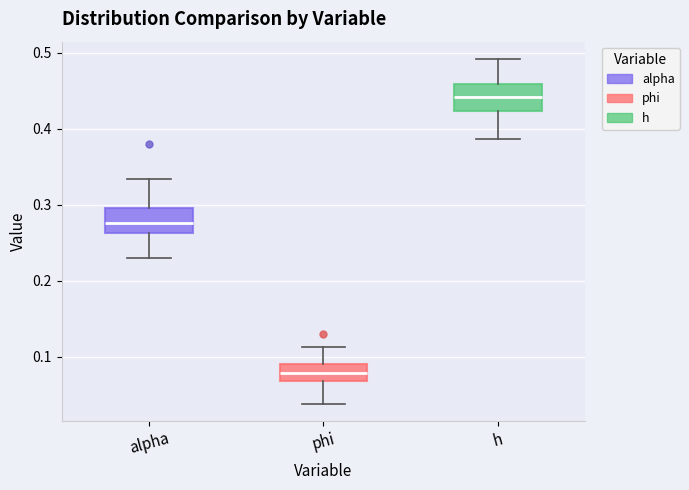

Which box's median line is the lowest?

phi